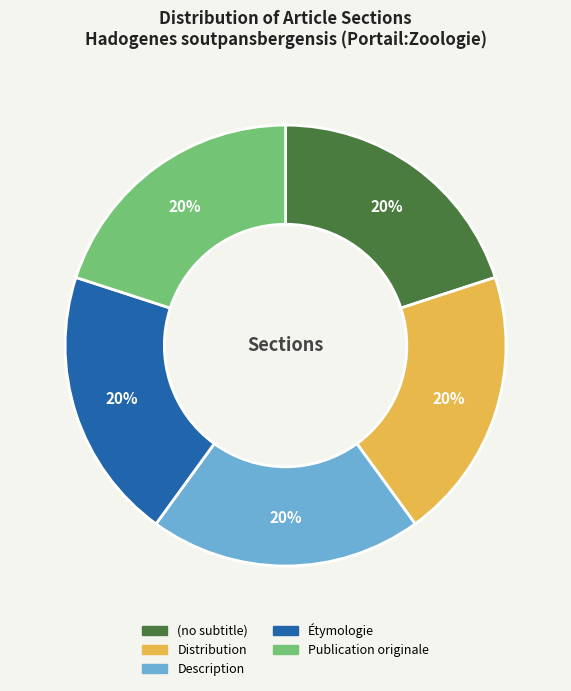

Count the number of slices in the pie.

5